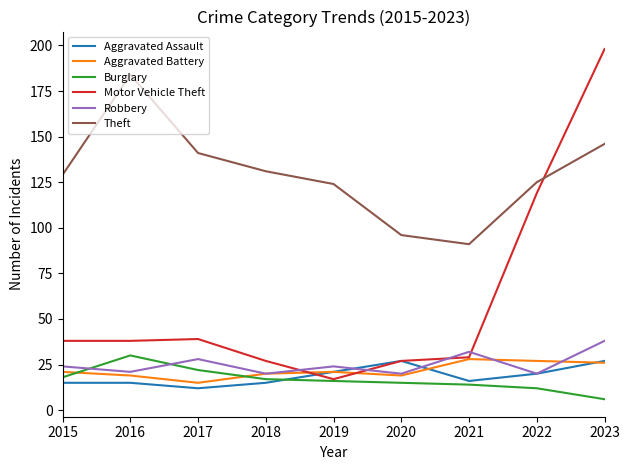

Between 2018 and 2021, which series saw the biggest shift?

Theft